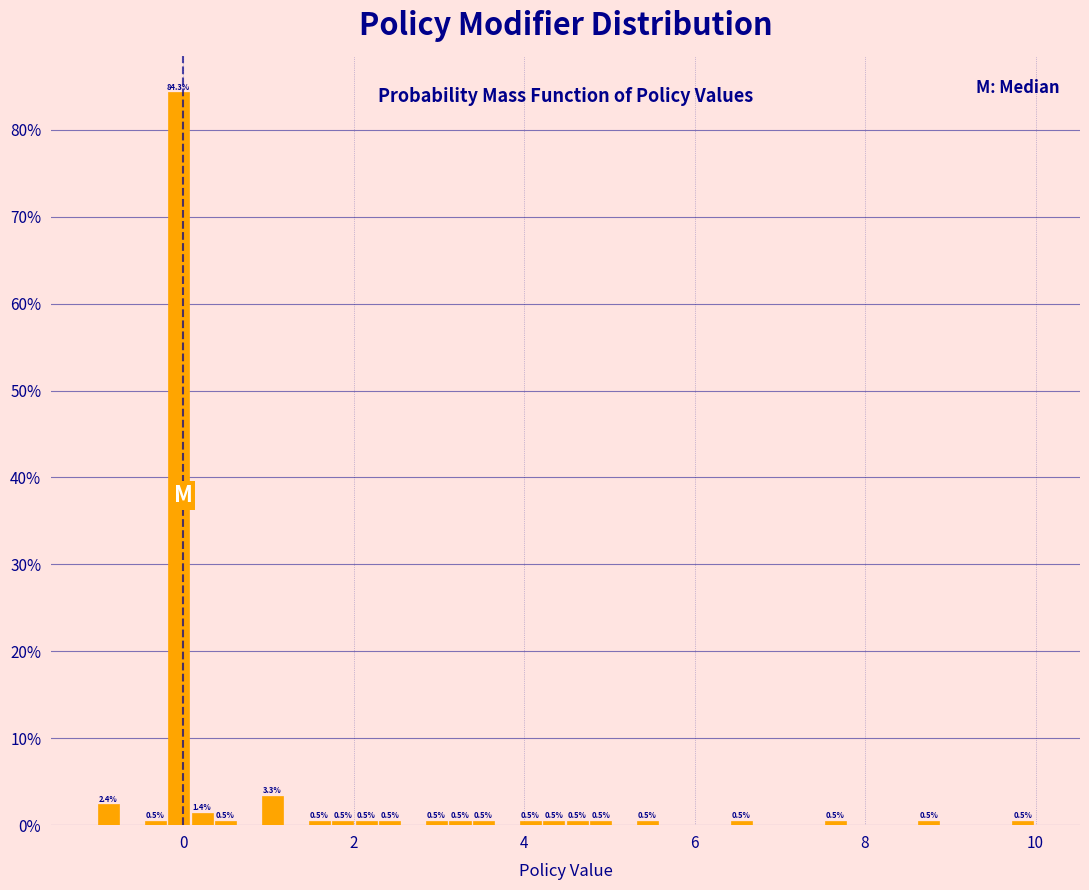

Read against the x-axis, roughly where is the centre of the tallest bar?

0.0